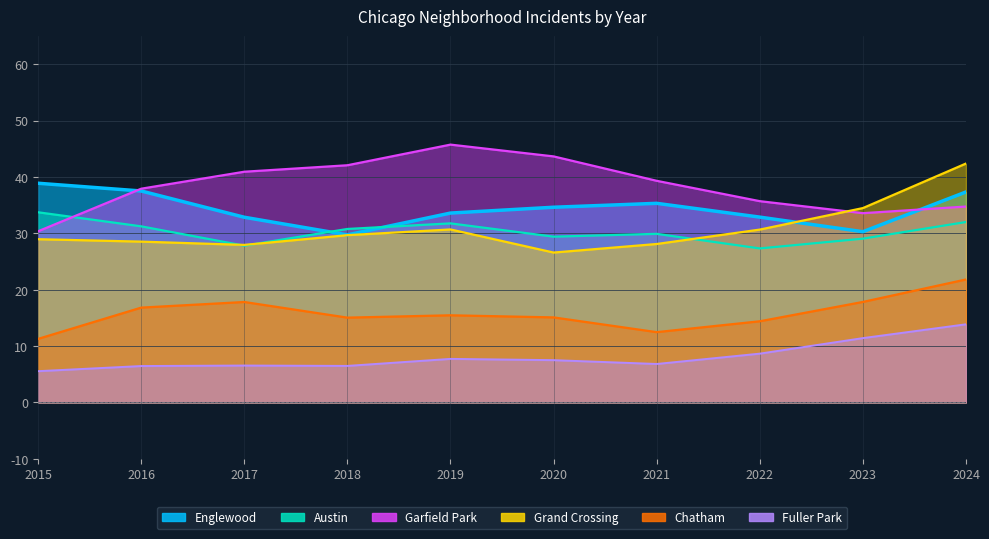

True or false: Englewood and Chatham intersect in this chart.

False